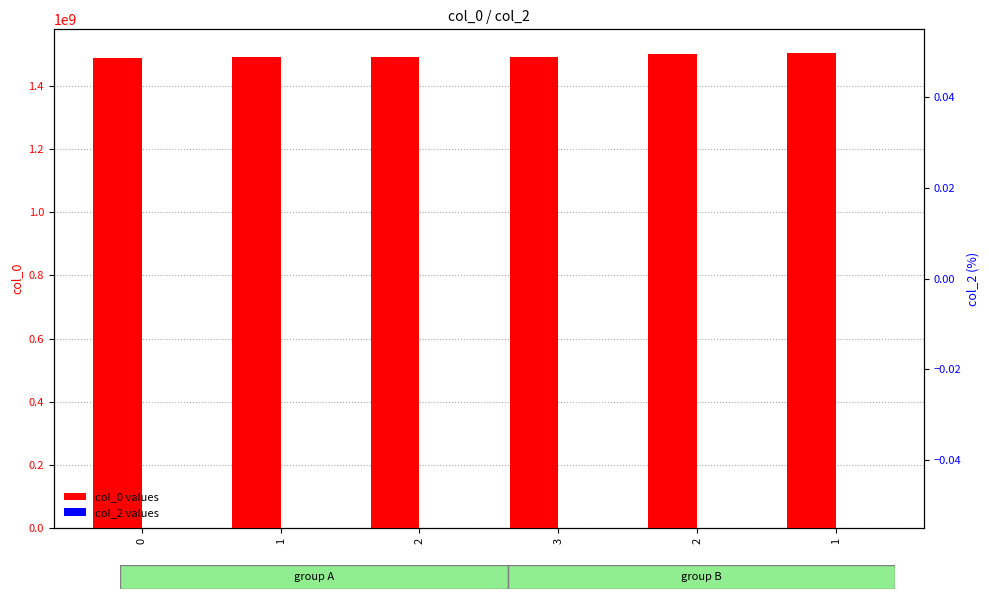

How many bars are there in total?

12